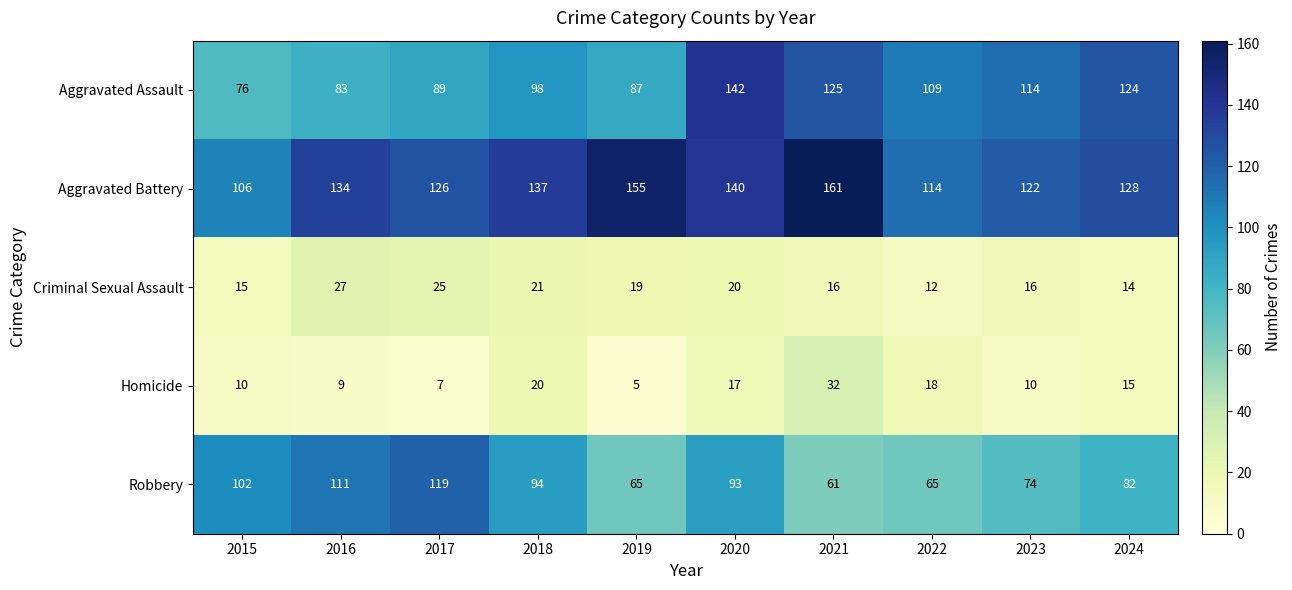

At how many categories does at least one series exceed 71?

10